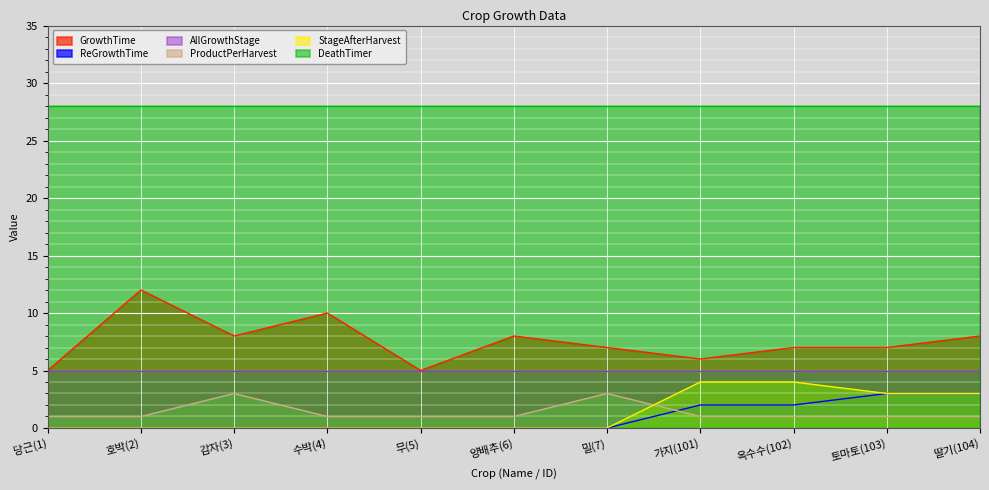

What is the maximum value for AllGrowthStage?

5